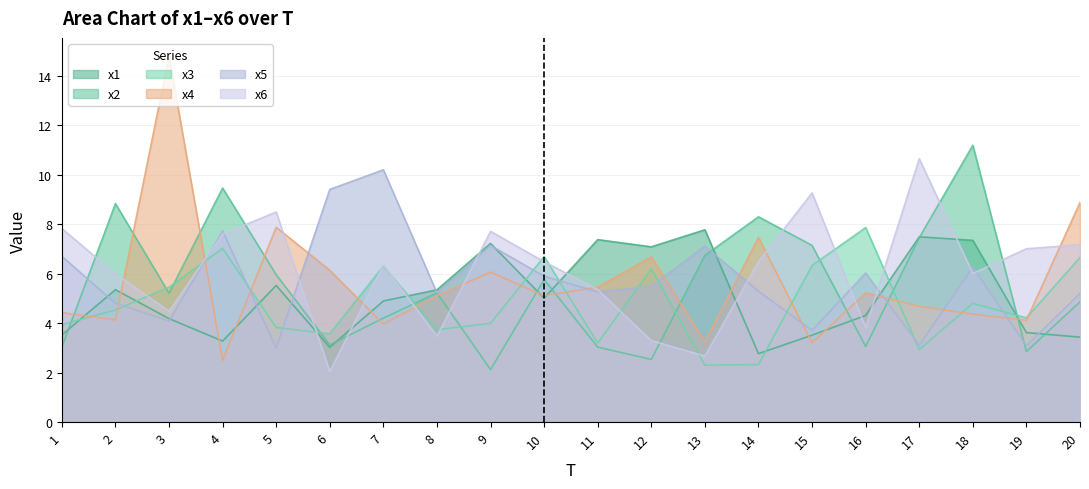

How many times do x6 and x4 cross each other?

11